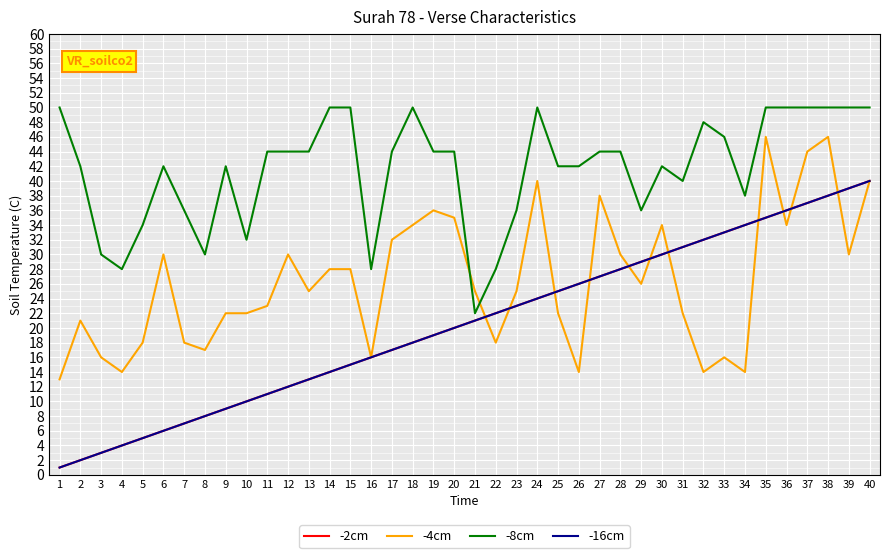

Is the value of -8cm at 13 greater than the value of -2cm at 1?

Yes